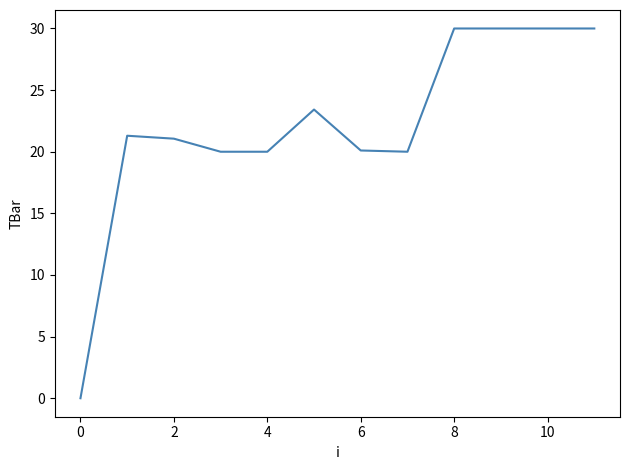

How many lines are shown in the chart?

1